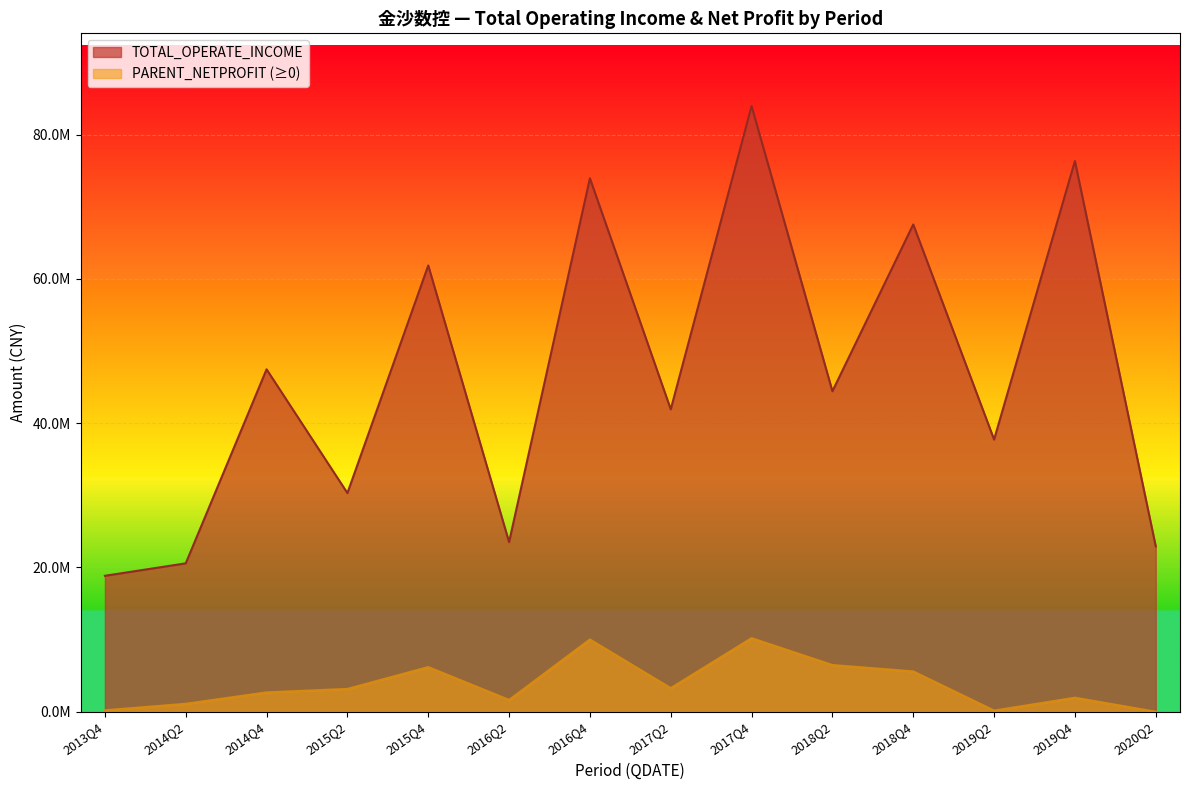

How many positive values does the PARENT_NETPROFIT series have?

14